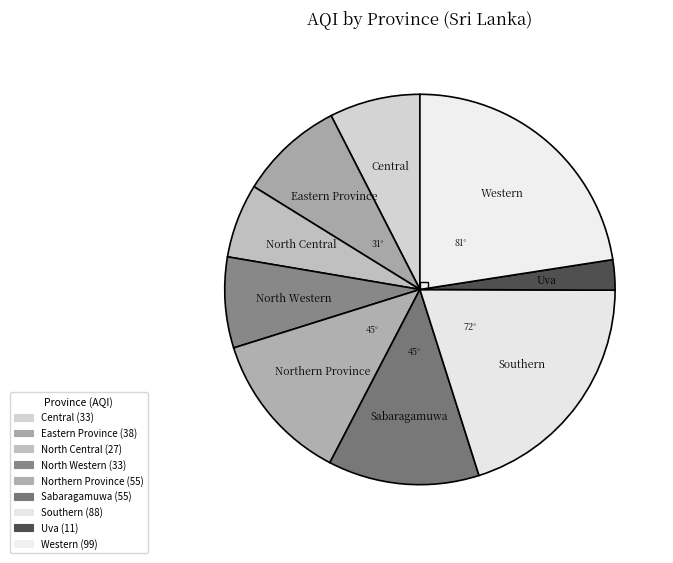

Count the number of slices in the pie.

9